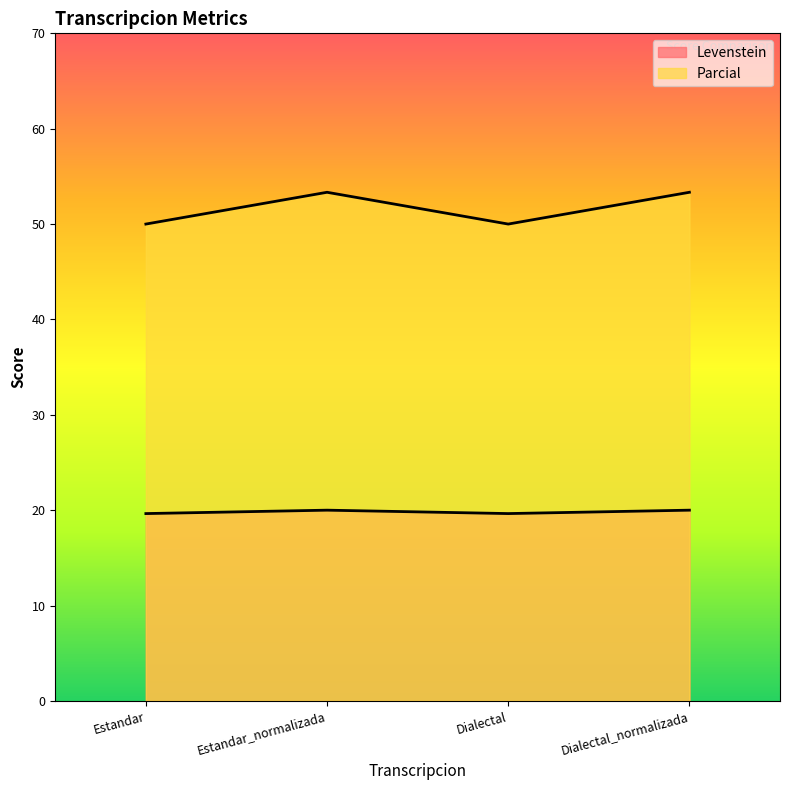

True or false: Parcial and Levenstein intersect in this chart.

False